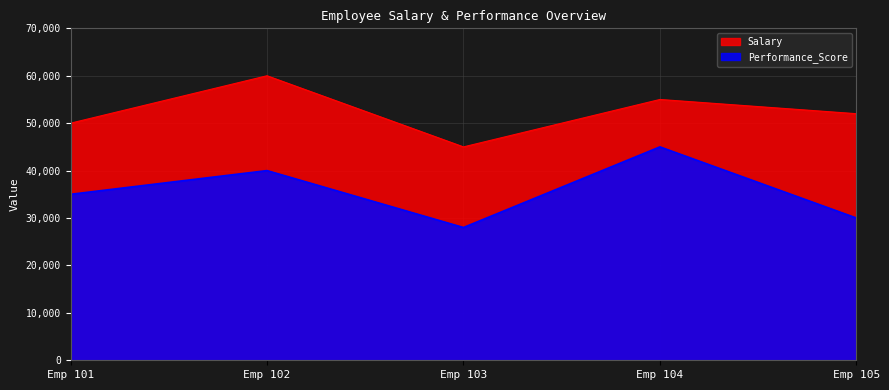

How many data points in Performance_Score are less than 35000?

2